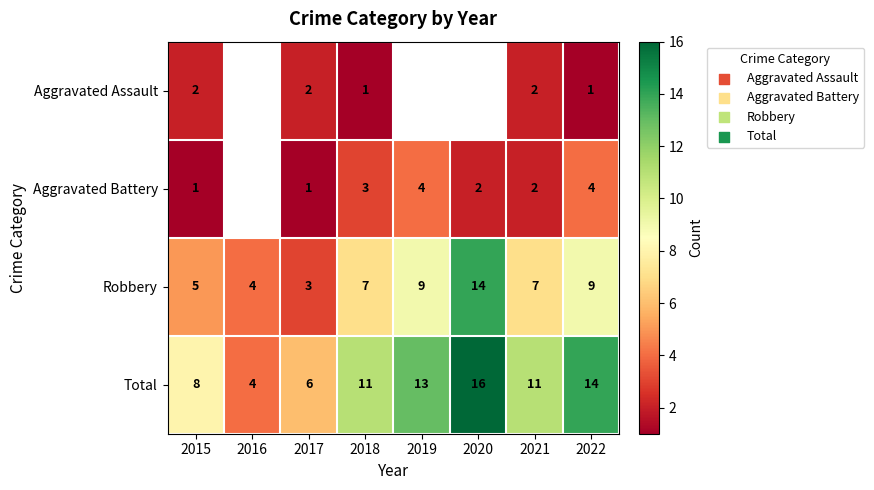

What is the smallest value displayed?

1.0